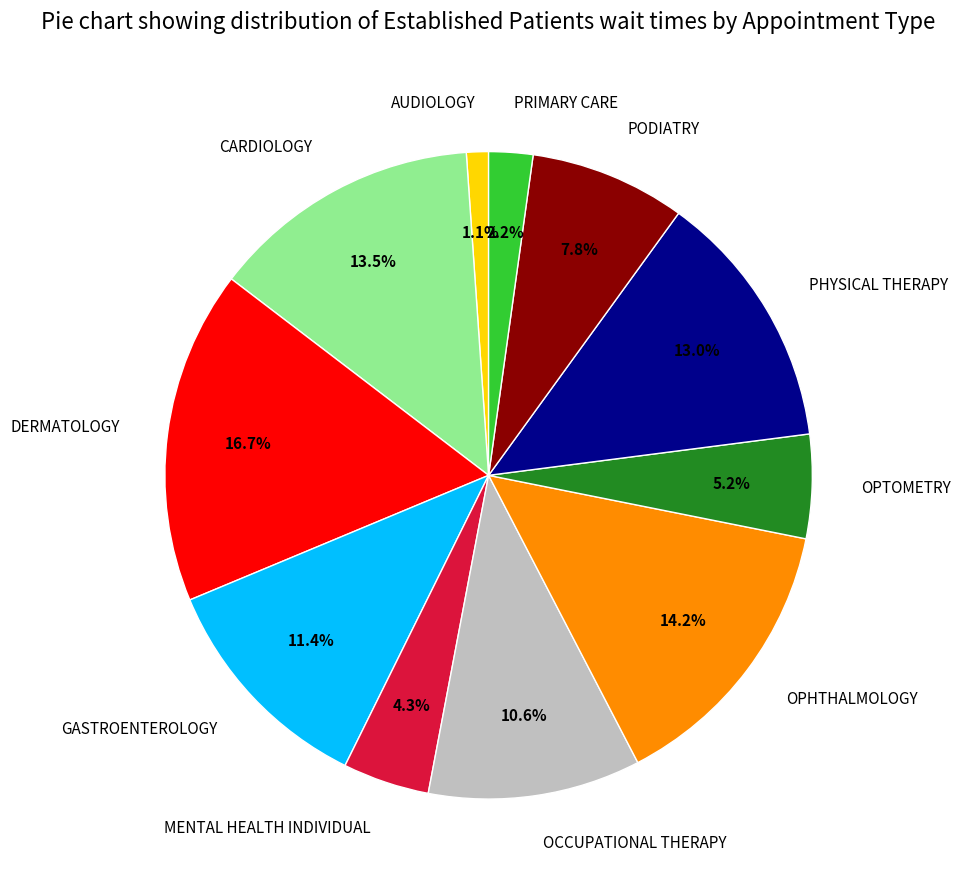

Does OPTOMETRY account for over 50% of the chart?

No